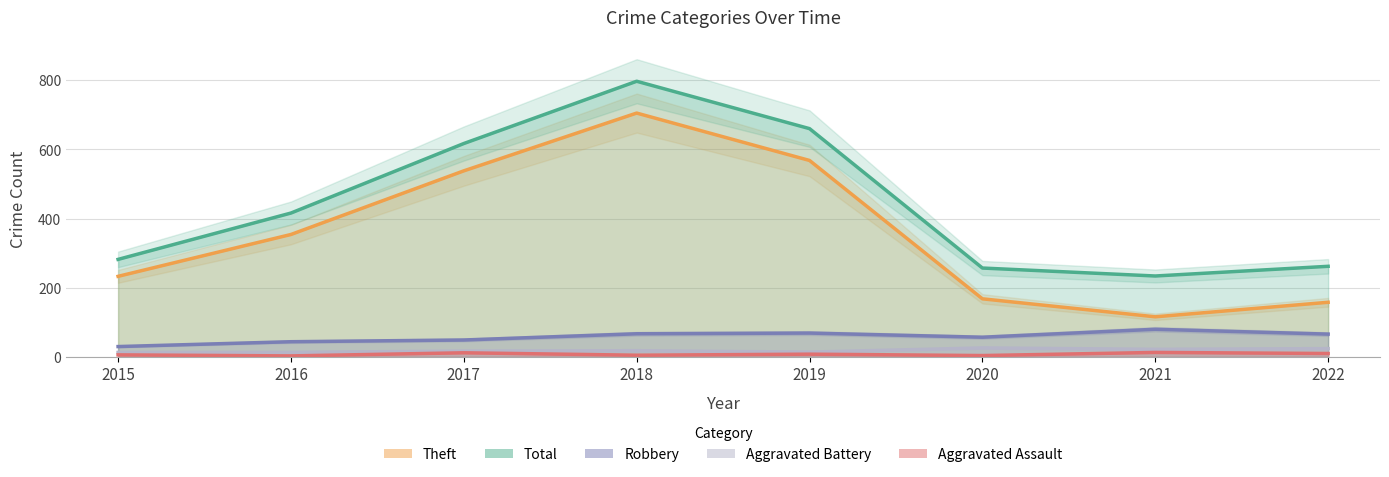

True or false: Total and Aggravated Assault cross at least once.

False